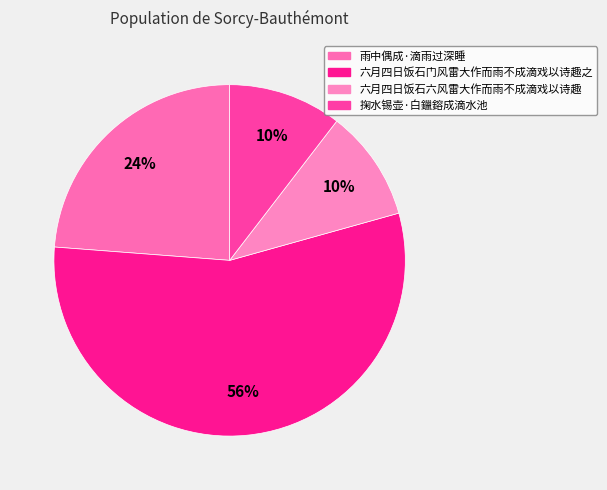

What is the largest slice in the pie chart?

六月四日饭石门风雷大作而雨不成滴戏以诗趣之